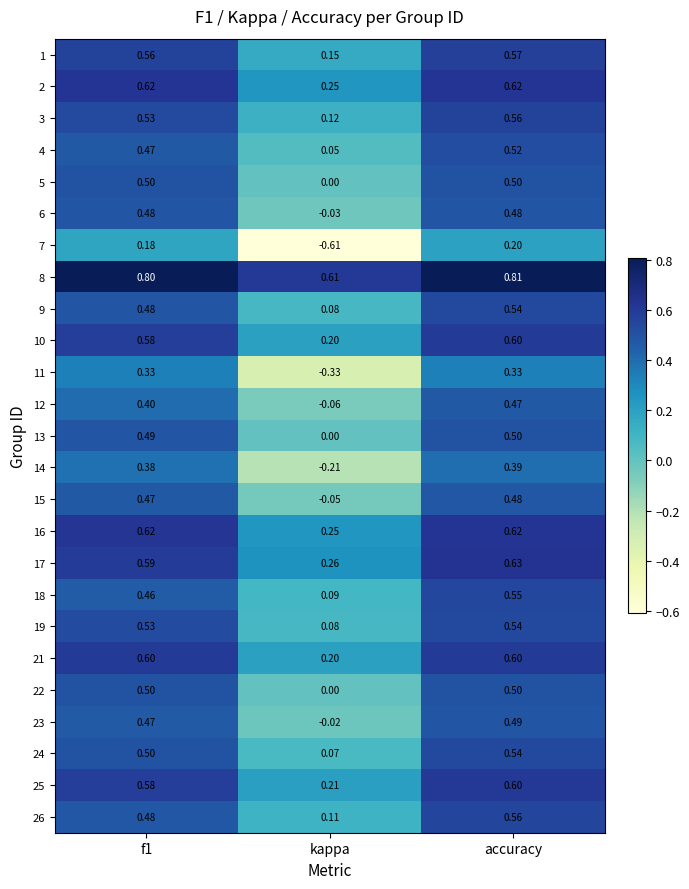

At which category is the sum across all series the highest?

accuracy